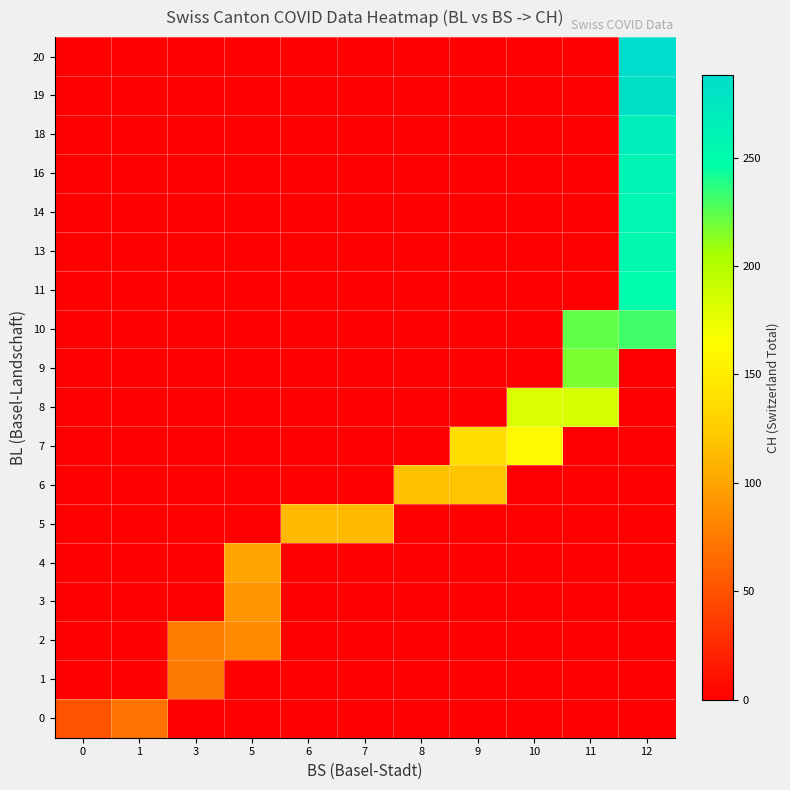

How many categories are shown in the chart?

11